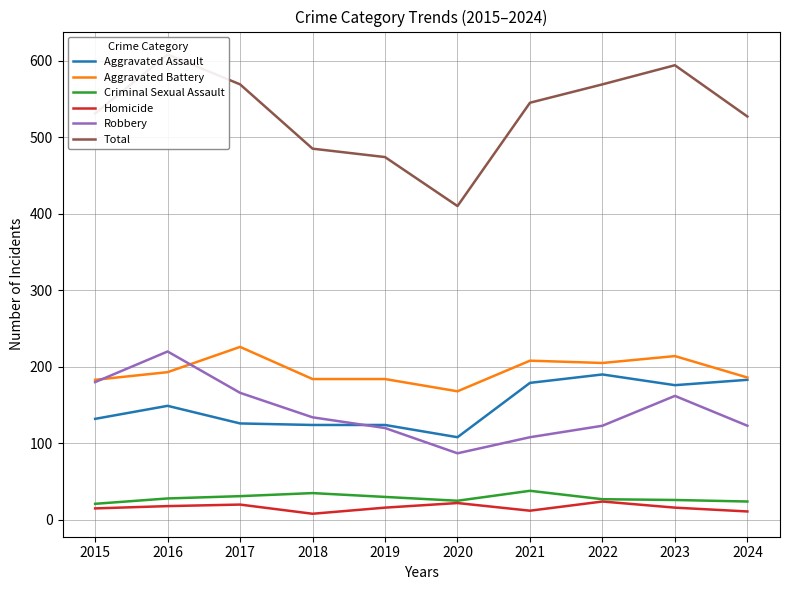

Is the value of Homicide at 2019 greater than the value of Aggravated Assault at 2020?

No